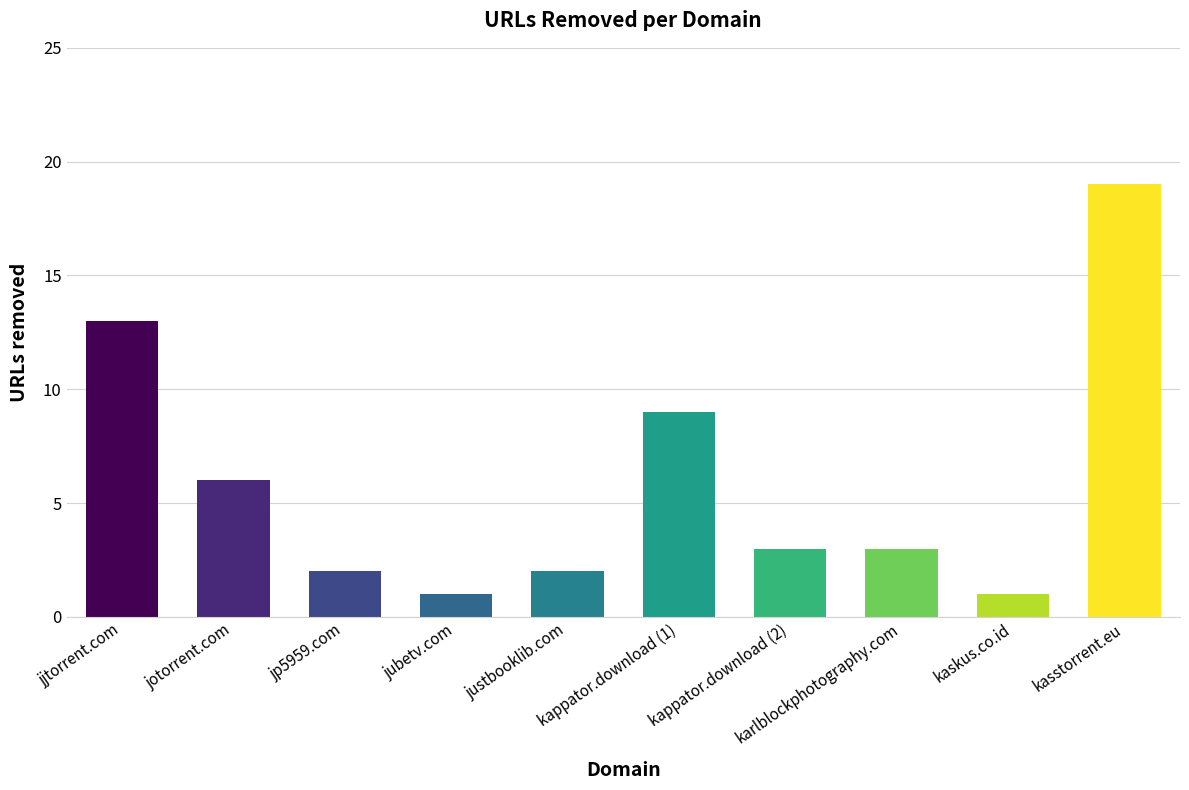

What is the label of the 7th bar from the left?

kappator.download (2)